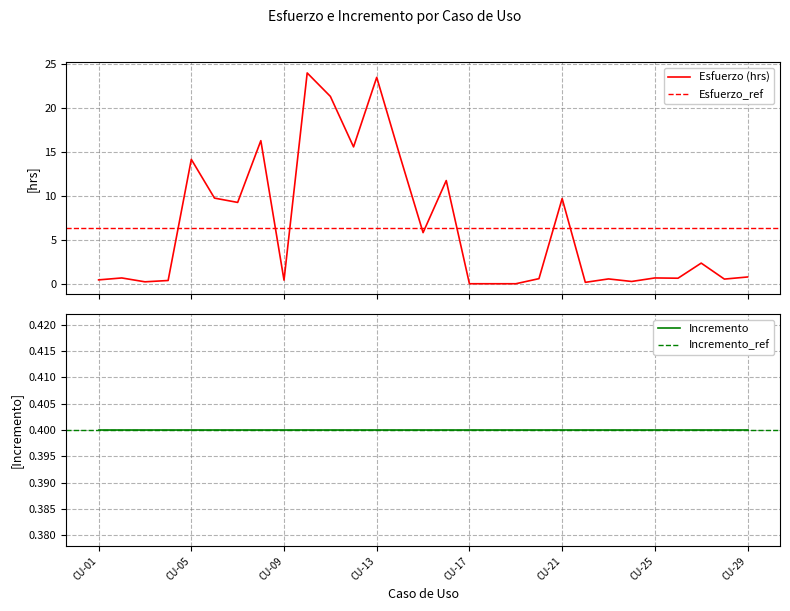

List the labels in order of value, smallest first.

CU-17, CU-18, CU-19, CU-22, CU-03, CU-24, CU-04, CU-09, CU-01, CU-28, CU-23, CU-20, CU-26, CU-02, CU-25, CU-29, CU-27, CU-15, CU-07, CU-21, CU-06, CU-16, CU-05, CU-14, CU-12, CU-08, CU-11, CU-13, CU-10